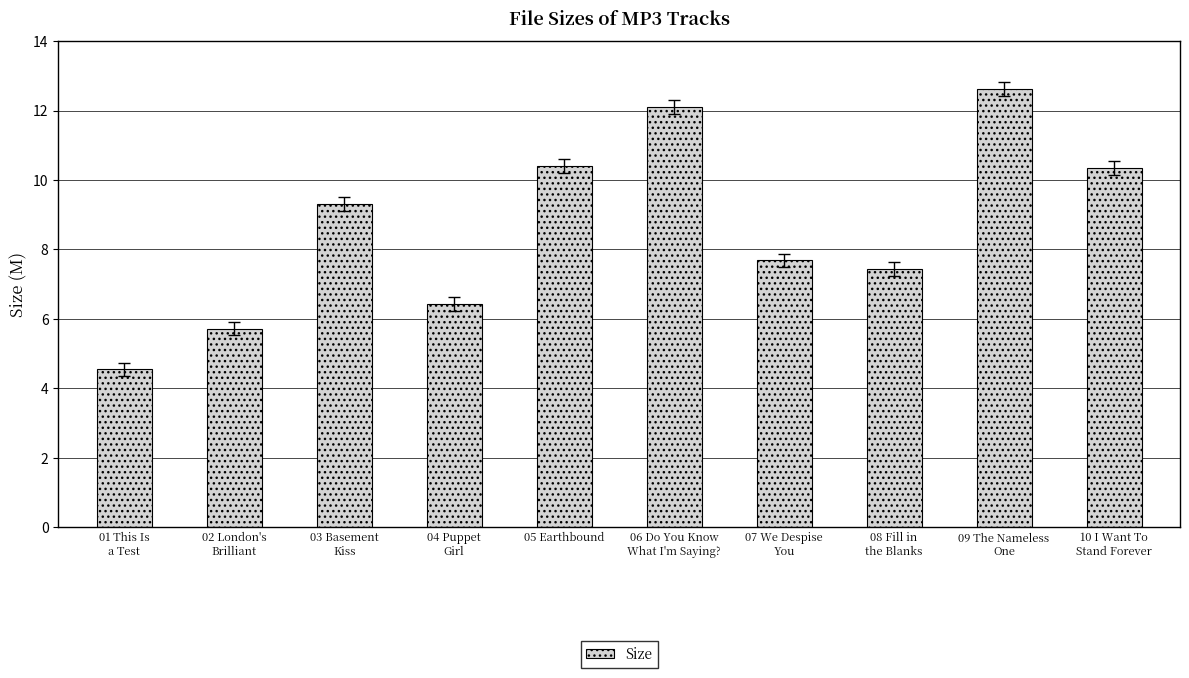

What is the smallest value displayed?

4.5